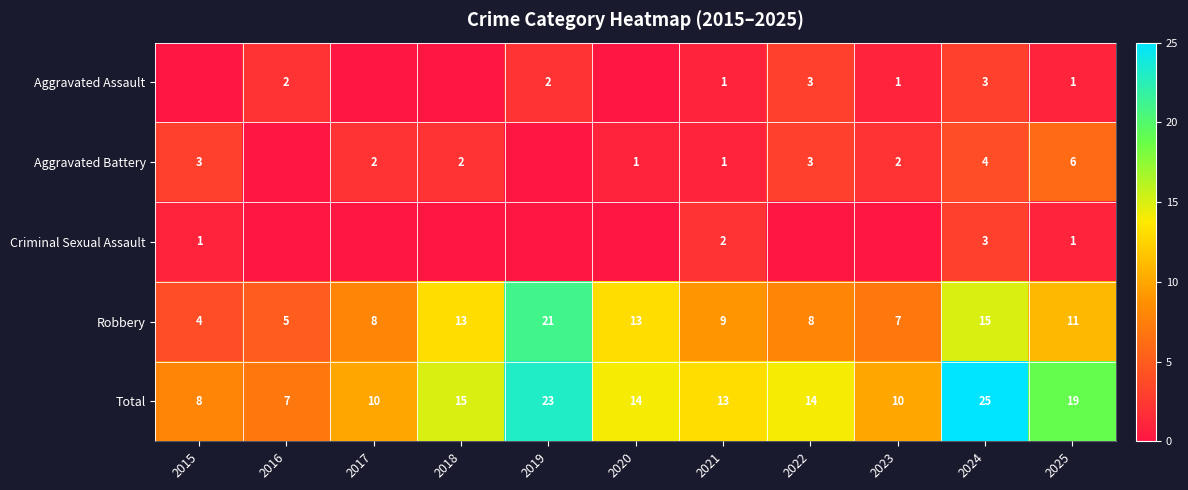

What is the sum of the Total values at 2019 and 2022?

37